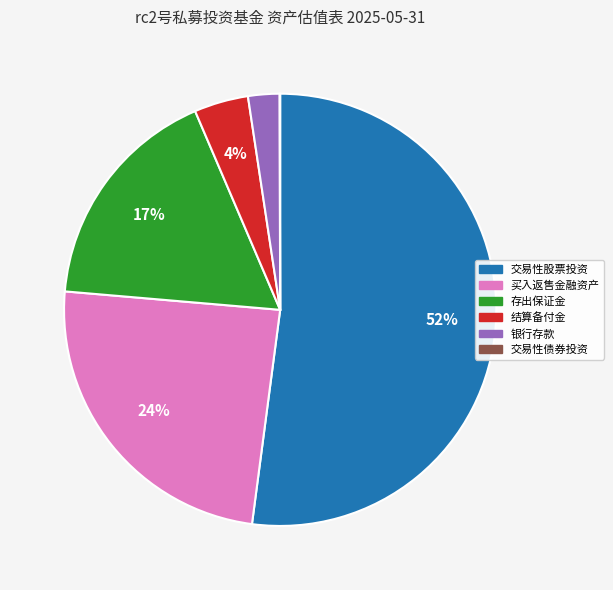

Is it true that 存出保证金 is 17% of the pie?

True